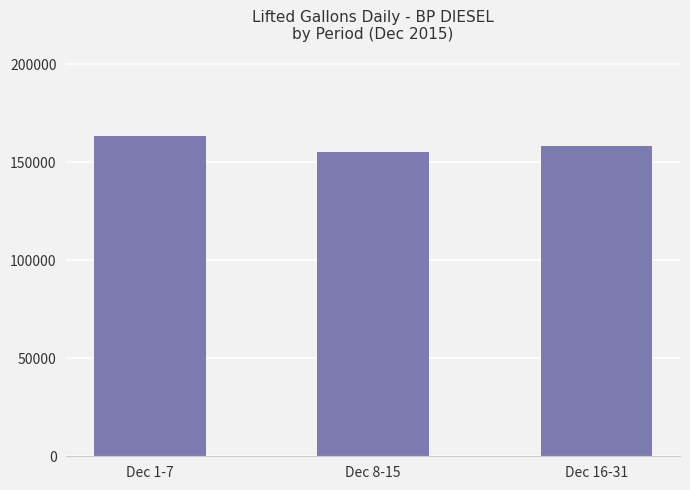

Reading right to left, list all the values displayed in this chart.

158244	155021	163338